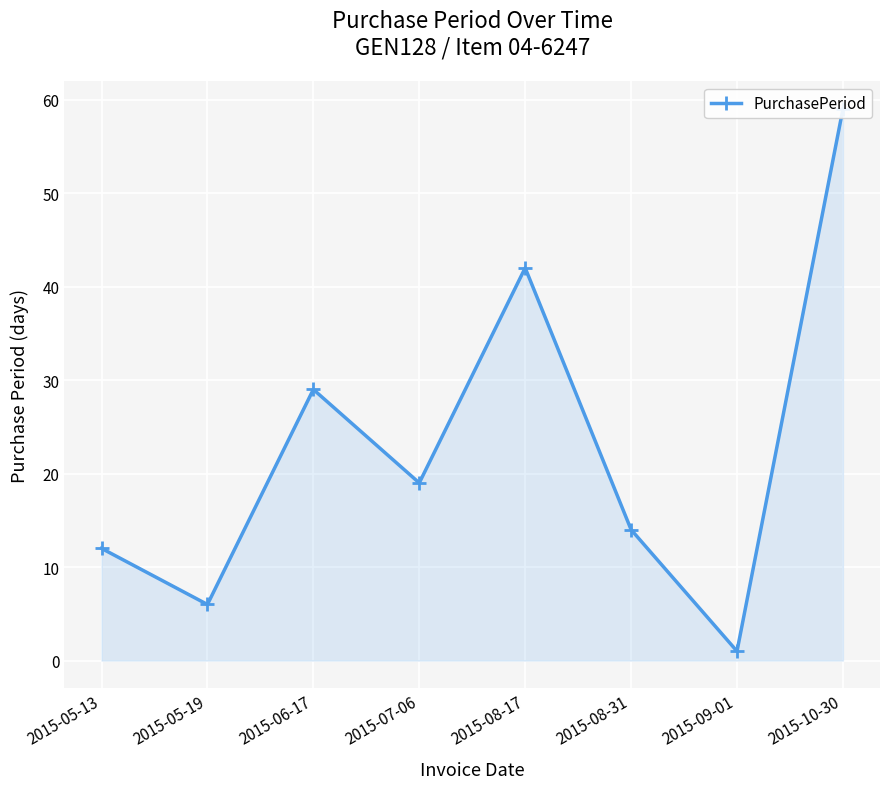

Where is the first local maximum?

2015-06-17